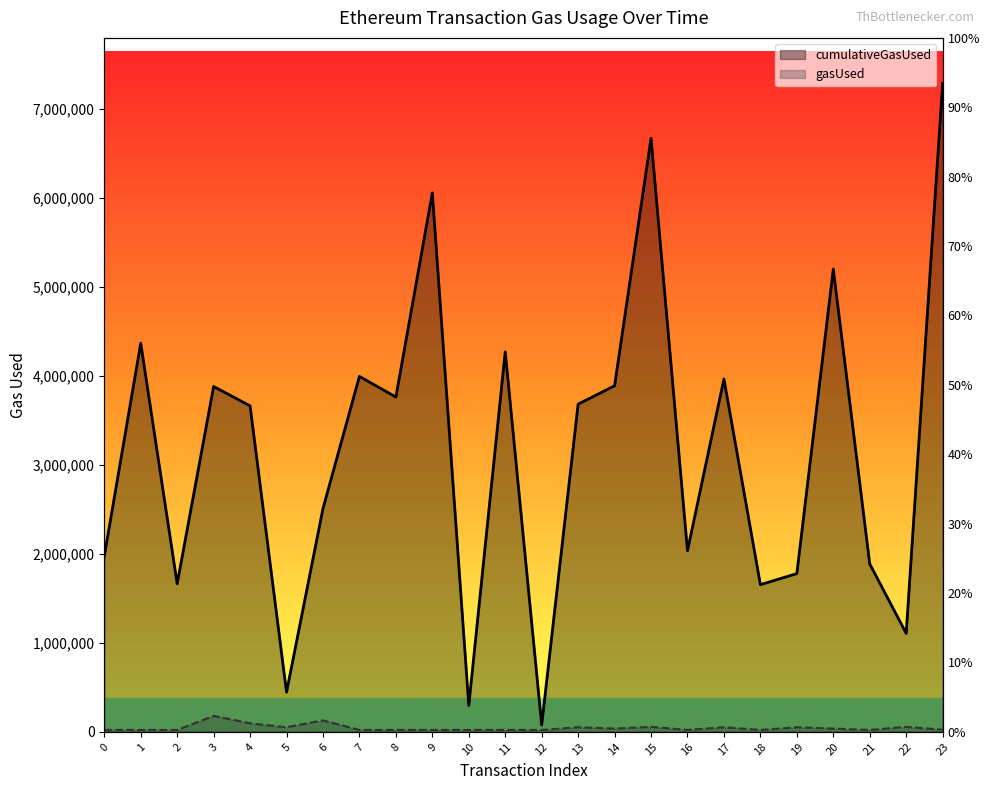

At which category is the sum across all series the highest?

23